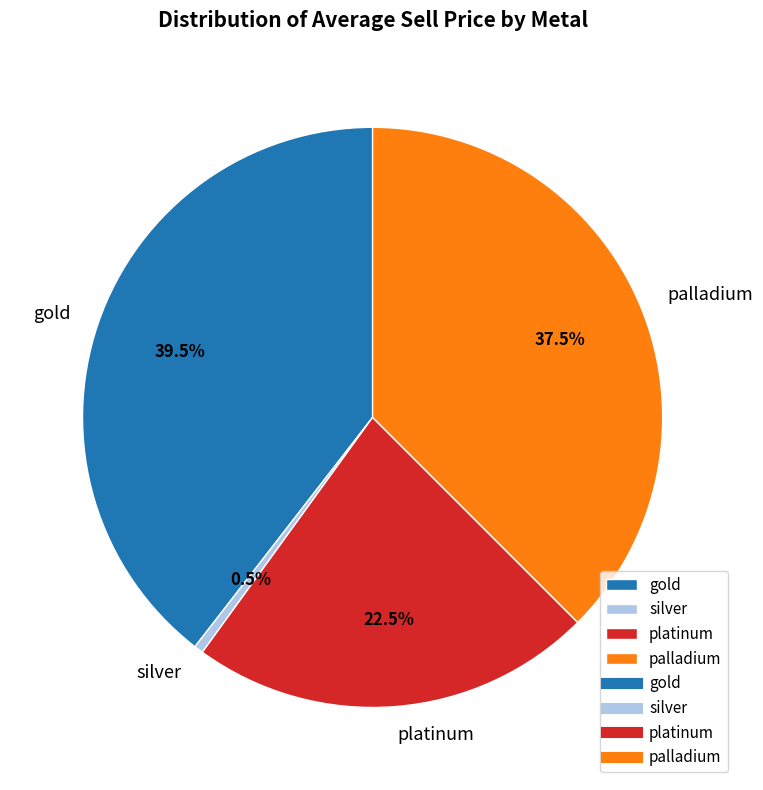

Which slice is the smallest?

silver